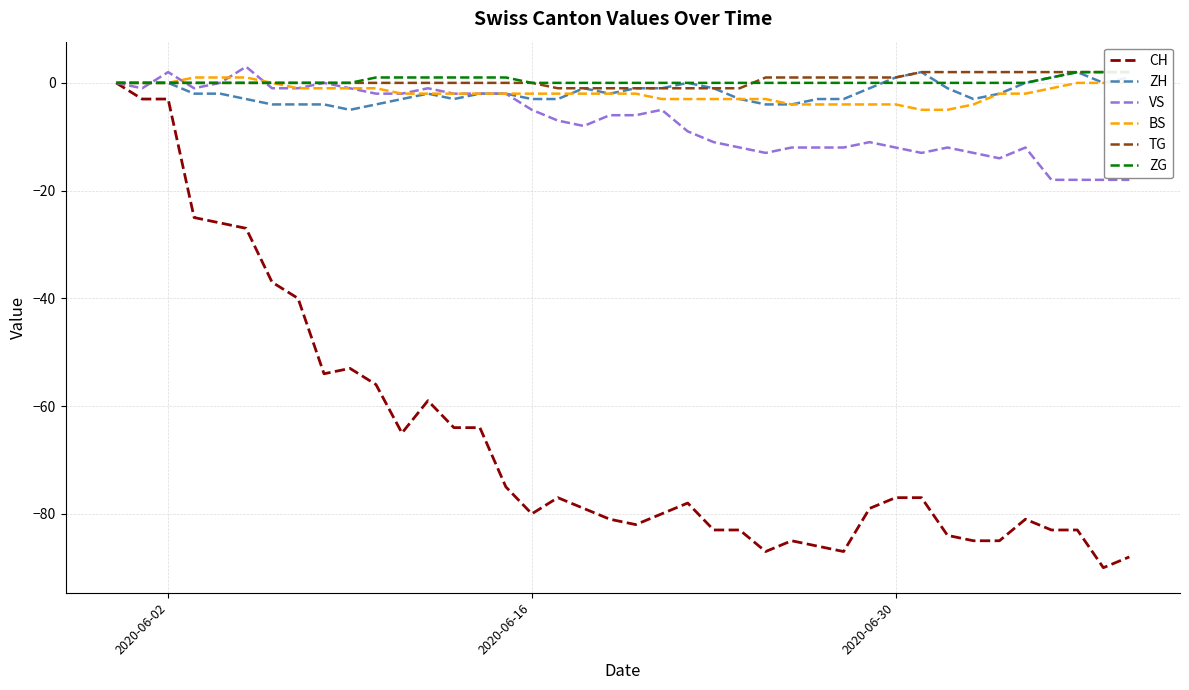

At which label is TG closest to 0?

2020-06-02